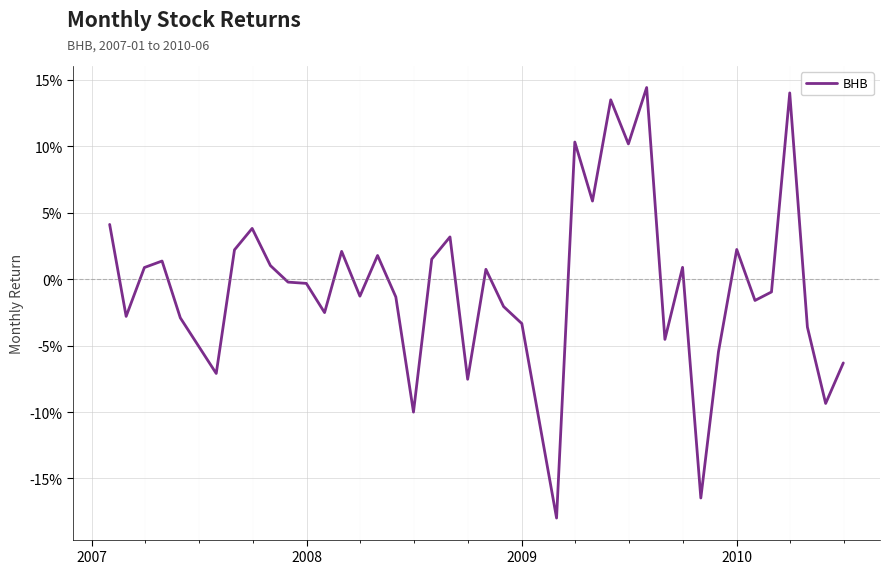

What is the greatest value displayed?

0.1